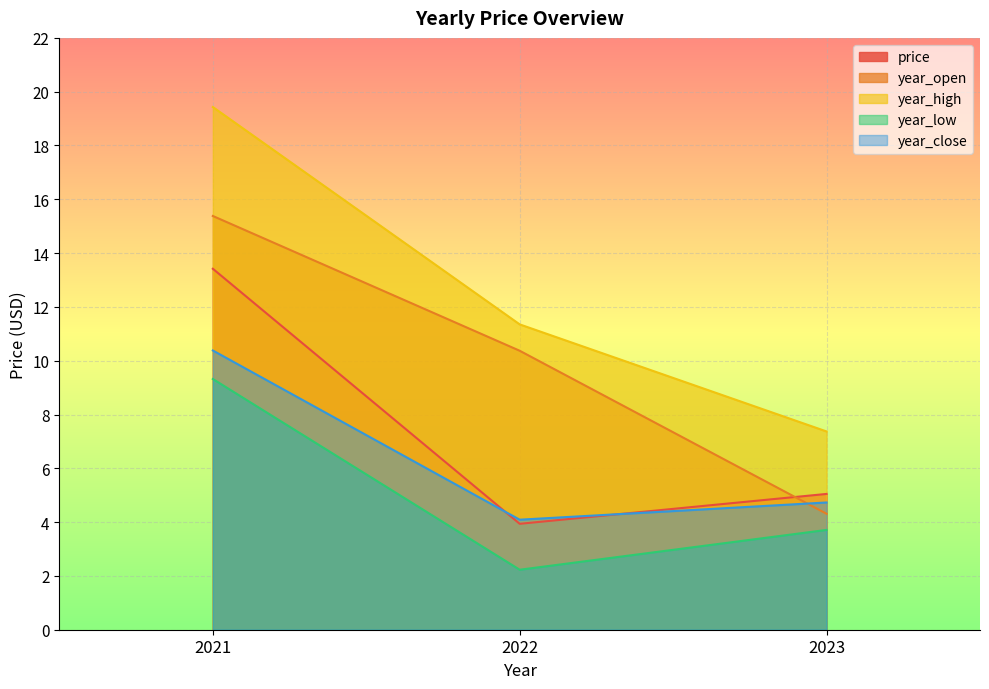

Reading left to right, transcribe all the data shown in this chart.

price: 13.4	3.9	5.0
year_open: 15.4	10.4	4.3
year_high: 19.4	11.3	7.4
year_low: 9.3	2.2	3.7
year_close: 10.4	4.1	4.7